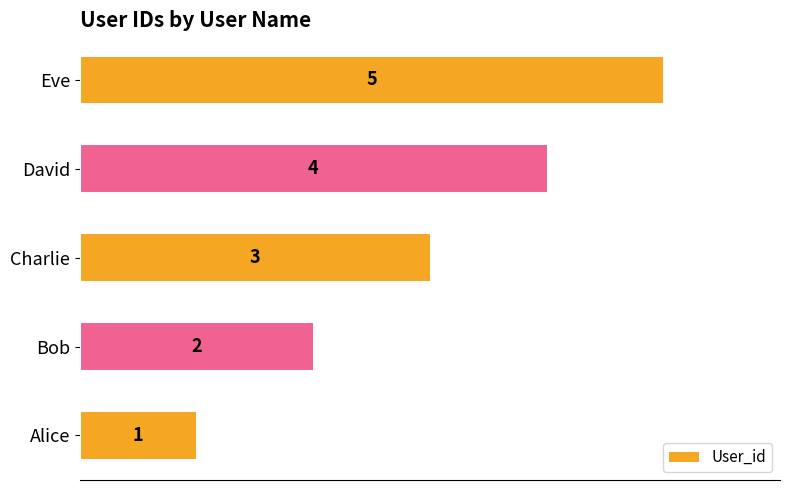

Which label corresponds to the largest value in the chart?

Eve